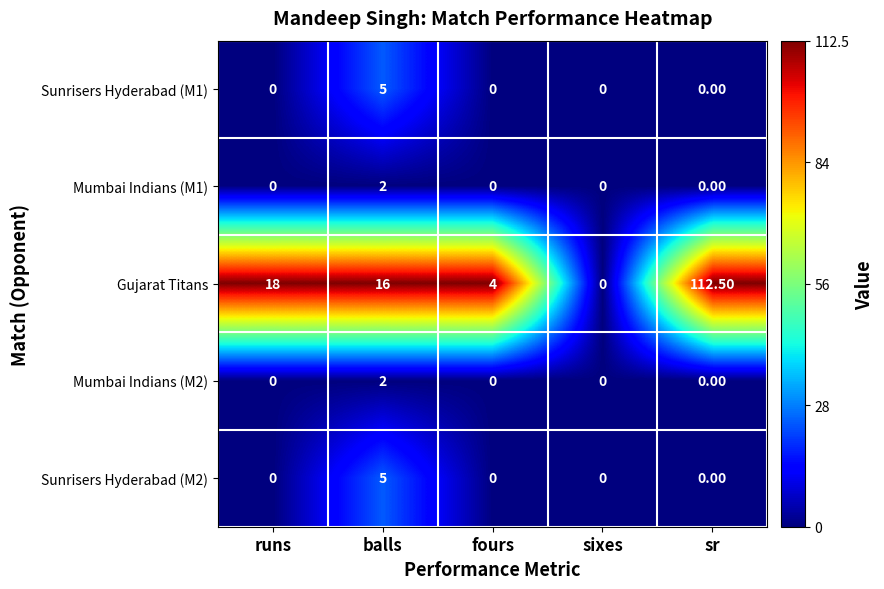

Which series has the largest total across all categories?

Gujarat Titans